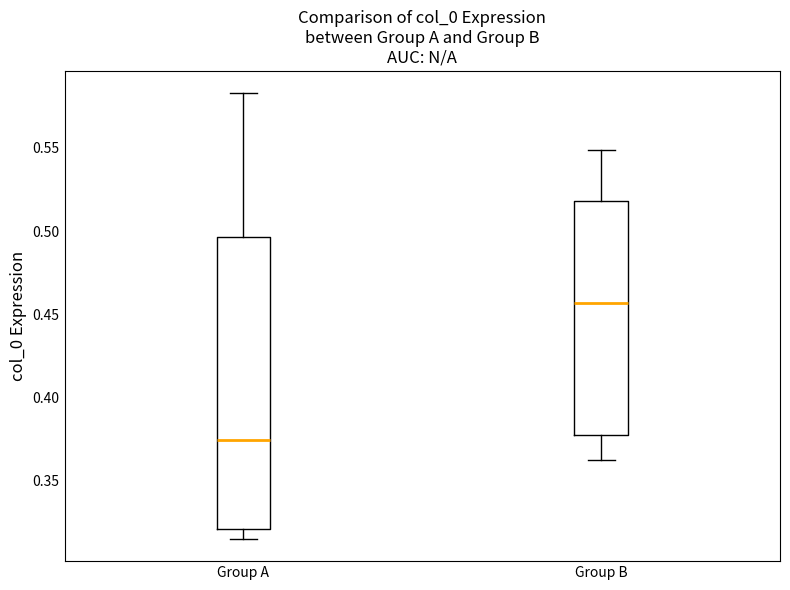

Comparing the boxes themselves (not the whiskers), which one is the tallest?

Group A